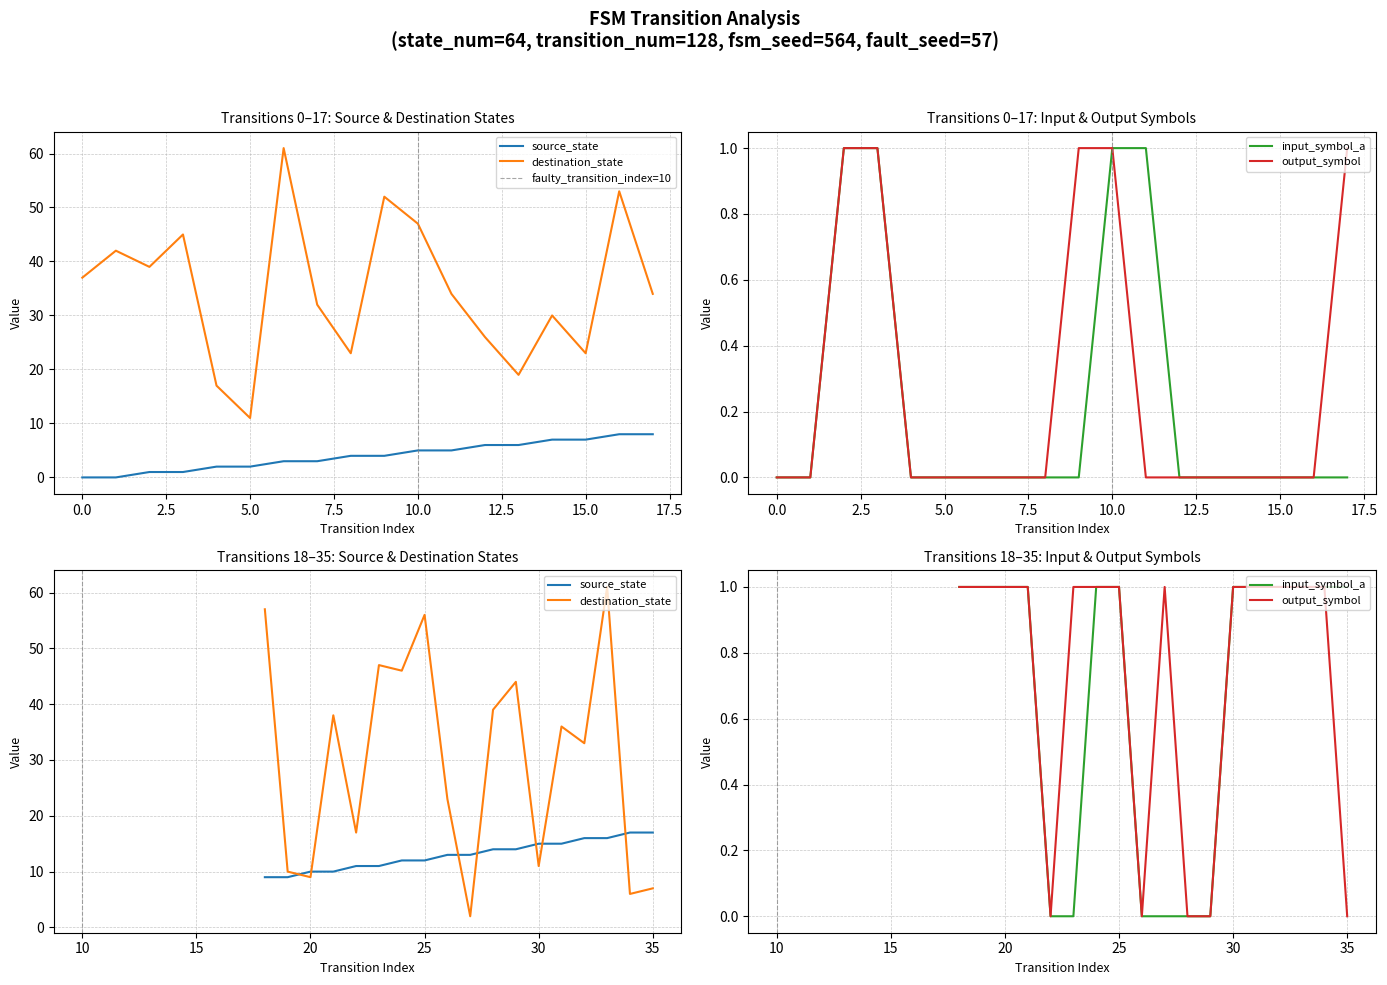

True or false: source_state and input_symbol_a intersect in this chart.

False